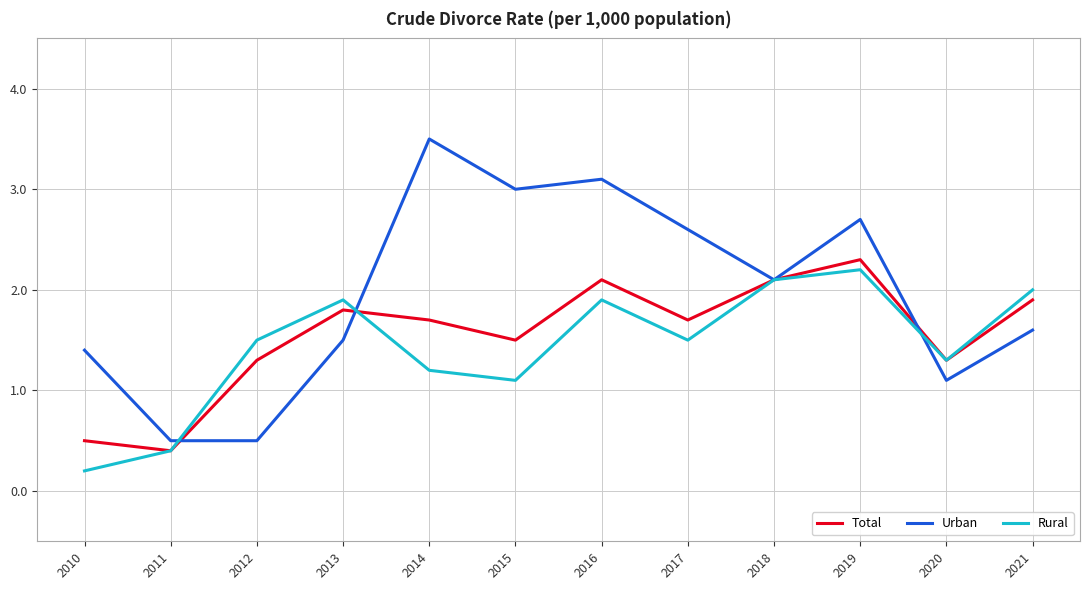

At which label does Total first exceed 1?

2012